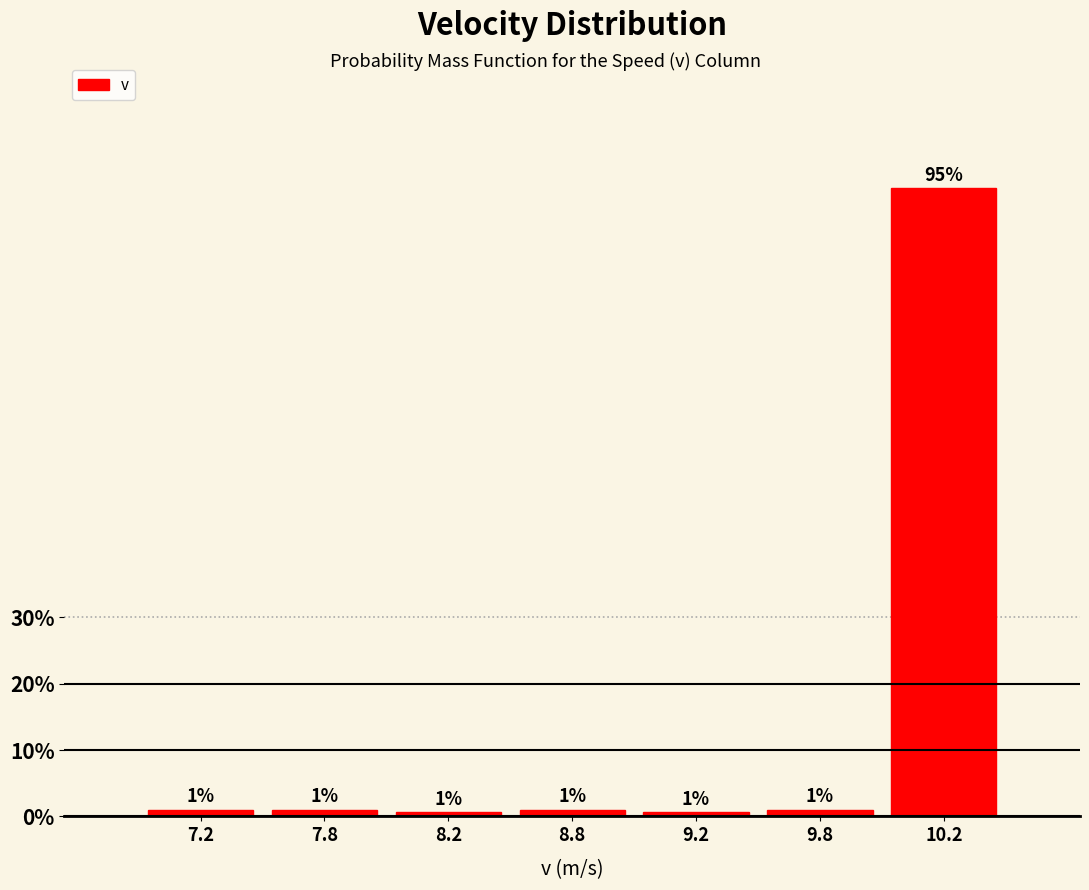

Which category has the highest value across all series?

10.2